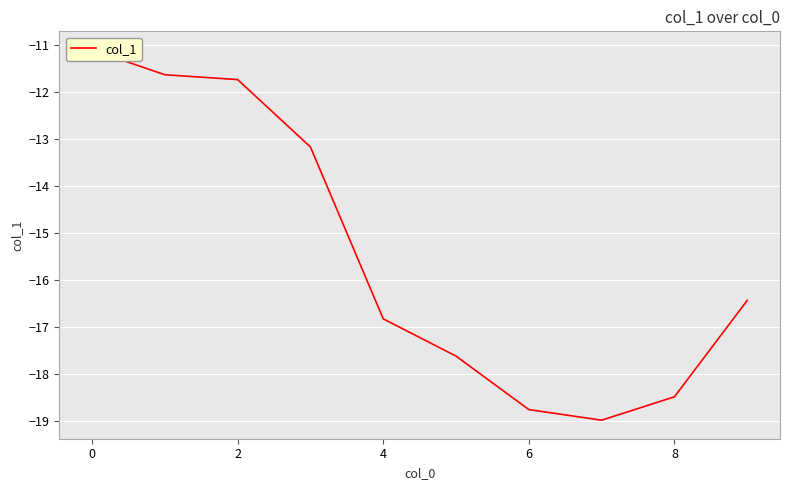

How many points are lower than both their immediate neighbors (excluding endpoints)?

1